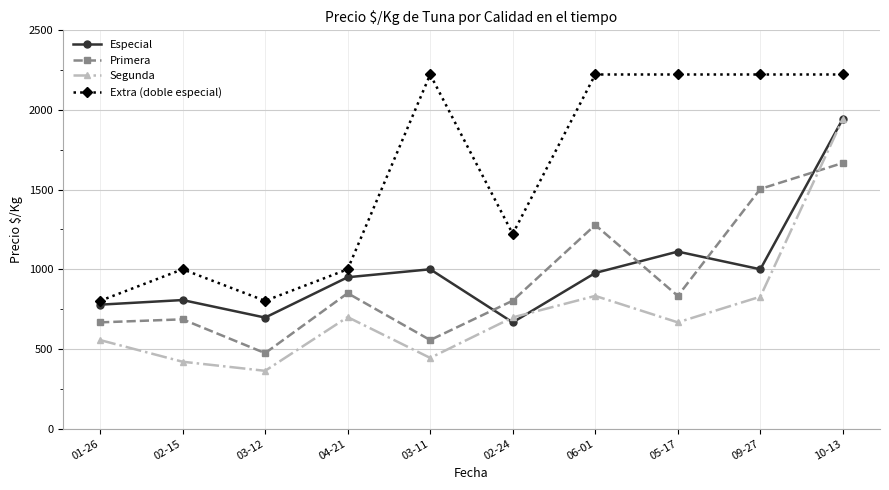

Is it true that Extra (doble especial) equals 2222 at 05-17?

True